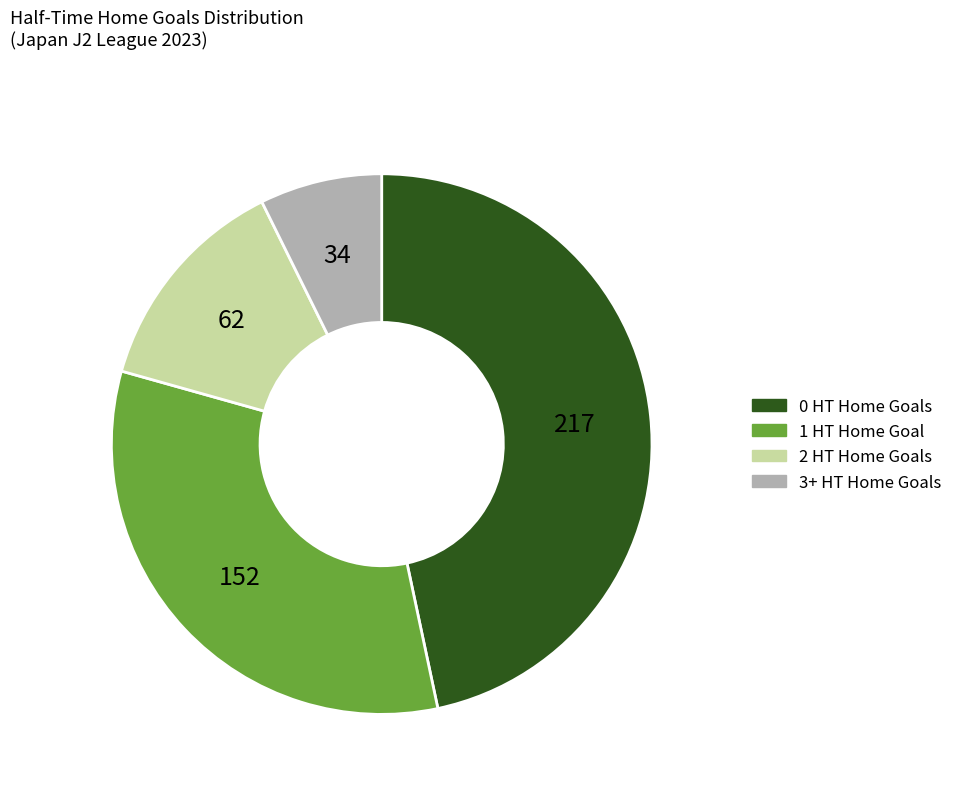

What is the ratio of the value at 2 to the value at 1?

0.4